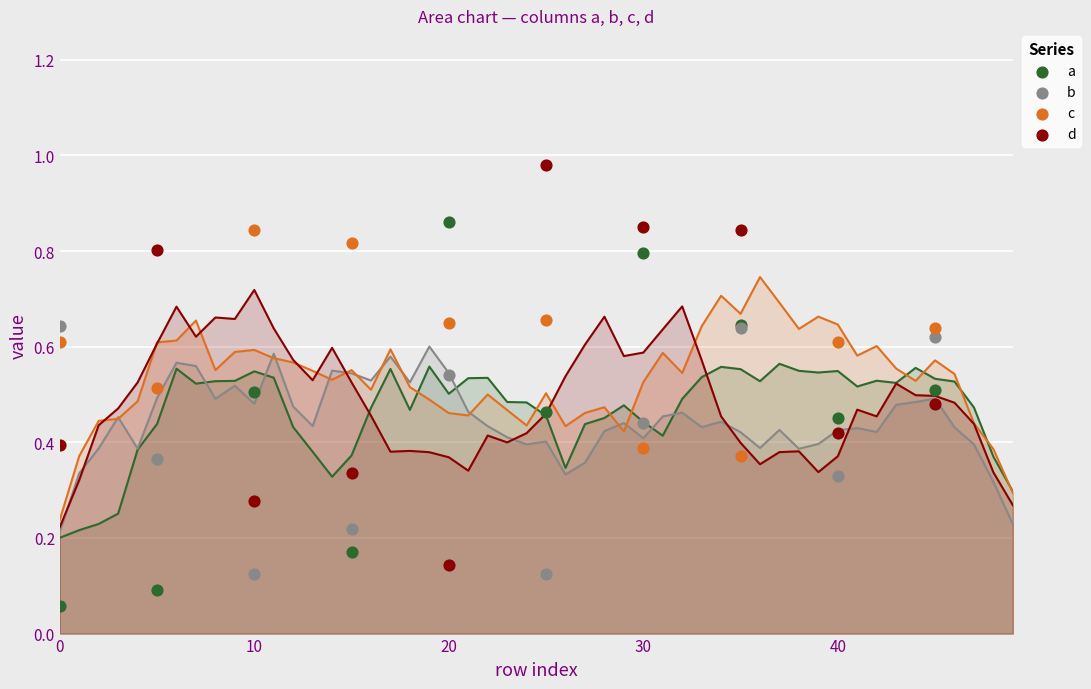

Which series reaches the minimum Y coordinate?

a